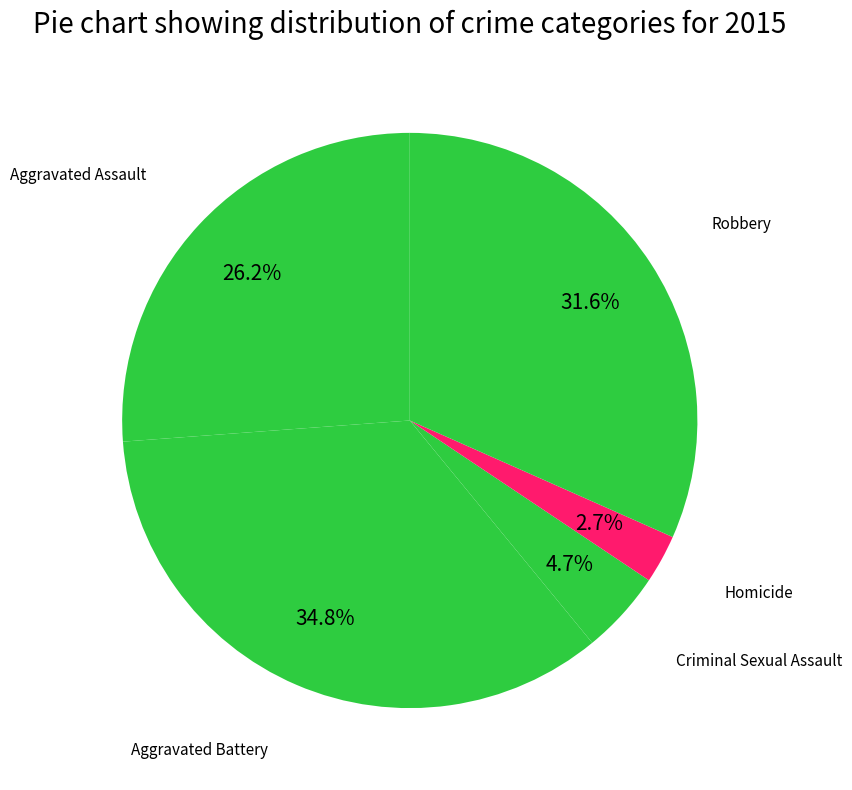

Which category has the biggest portion of the pie?

Aggravated Battery